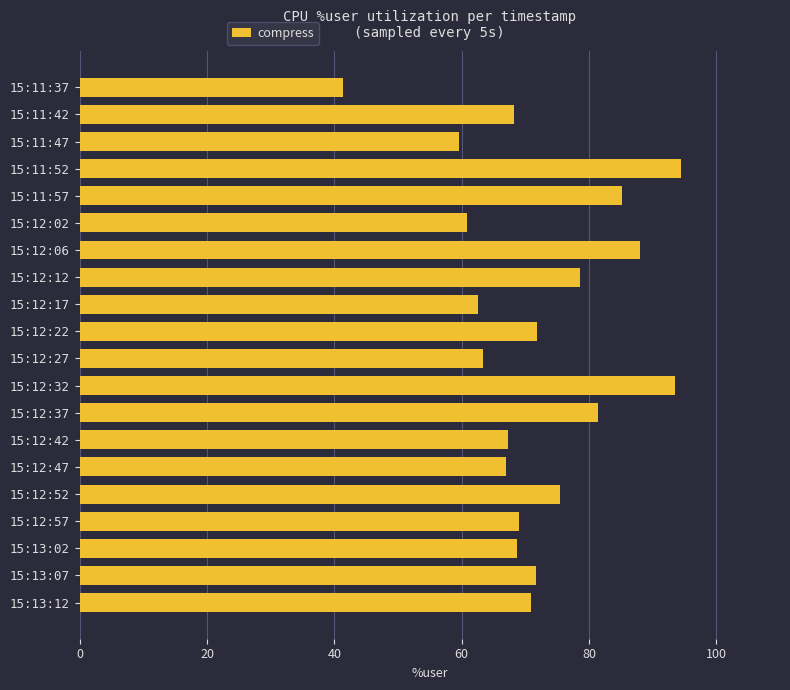

Which has a higher value, 15:11:52 or 15:13:12?

15:11:52